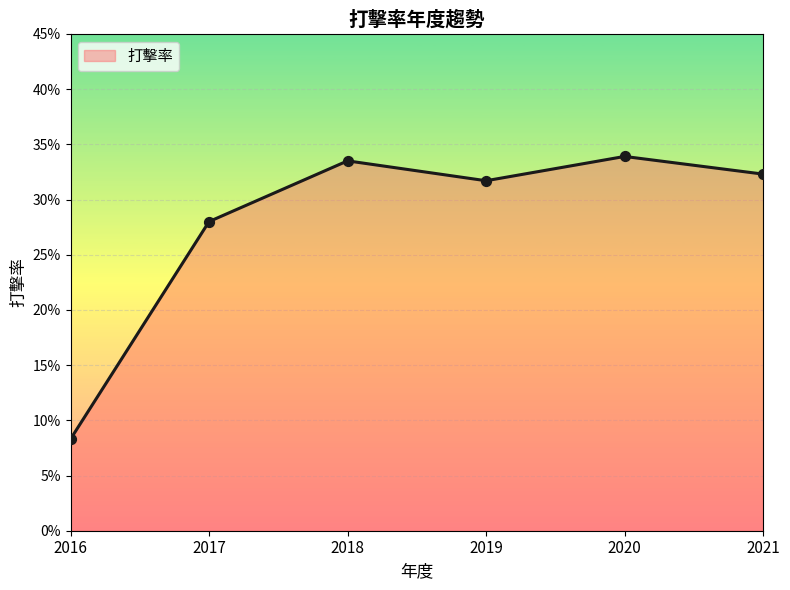

Between 2017 and 2018, which is larger?

2018